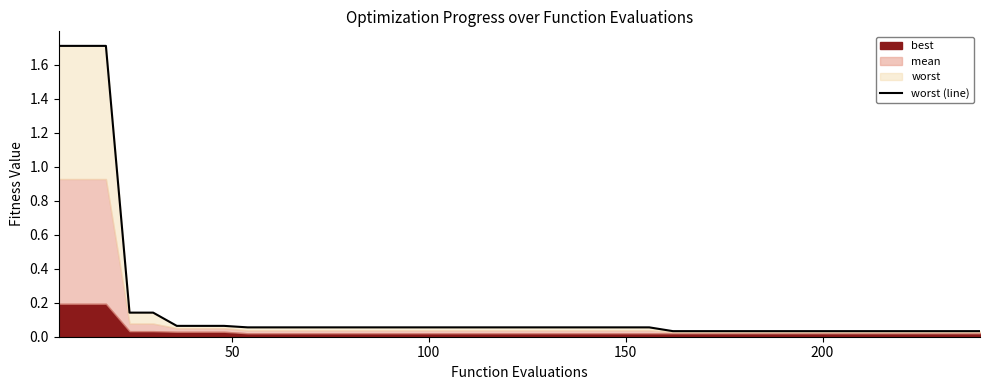

Does the chart have visible grid lines?

No